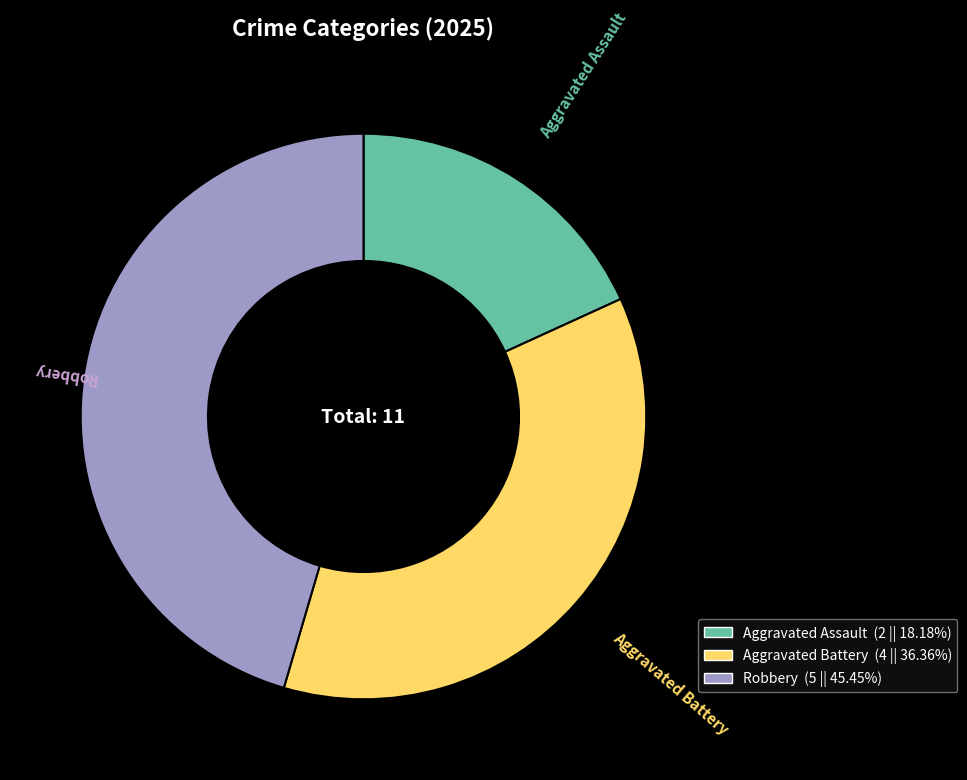

How many segments does this pie chart have?

3